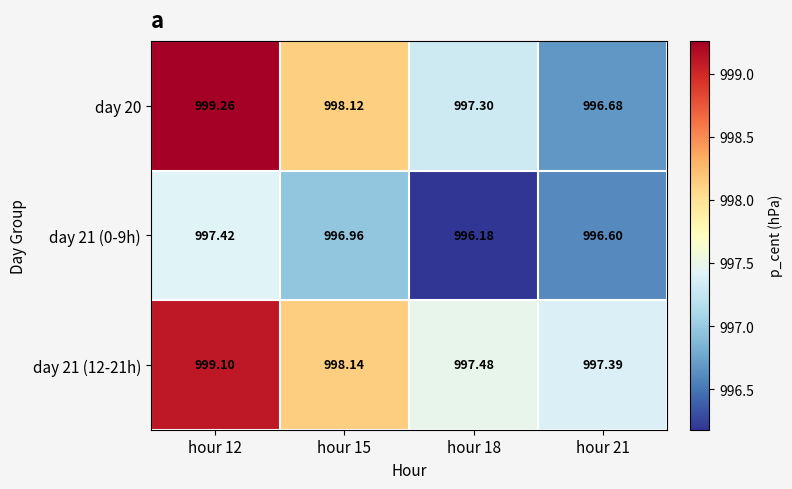

At how many categories does at least one series exceed 998?

2